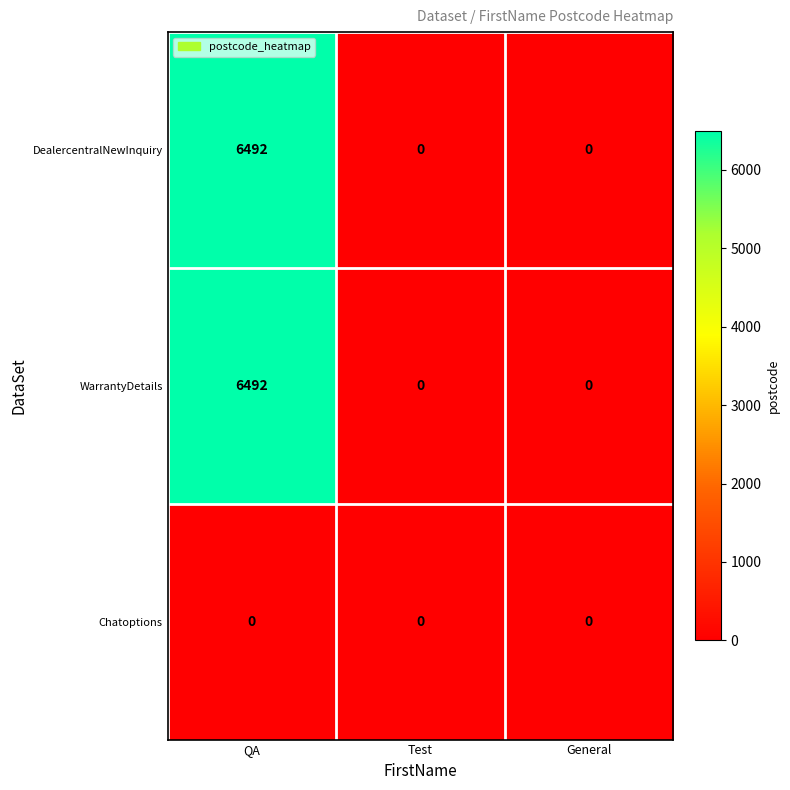

What is the average value of the WarrantyDetails series?

2164